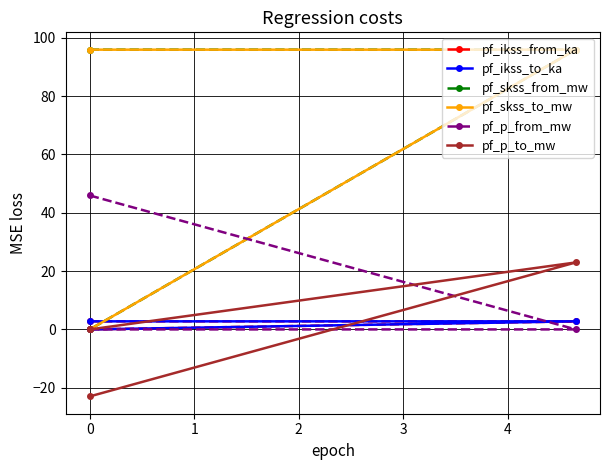

True or false: pf_skss_from_mw has a value of 58.3 at 0.

False